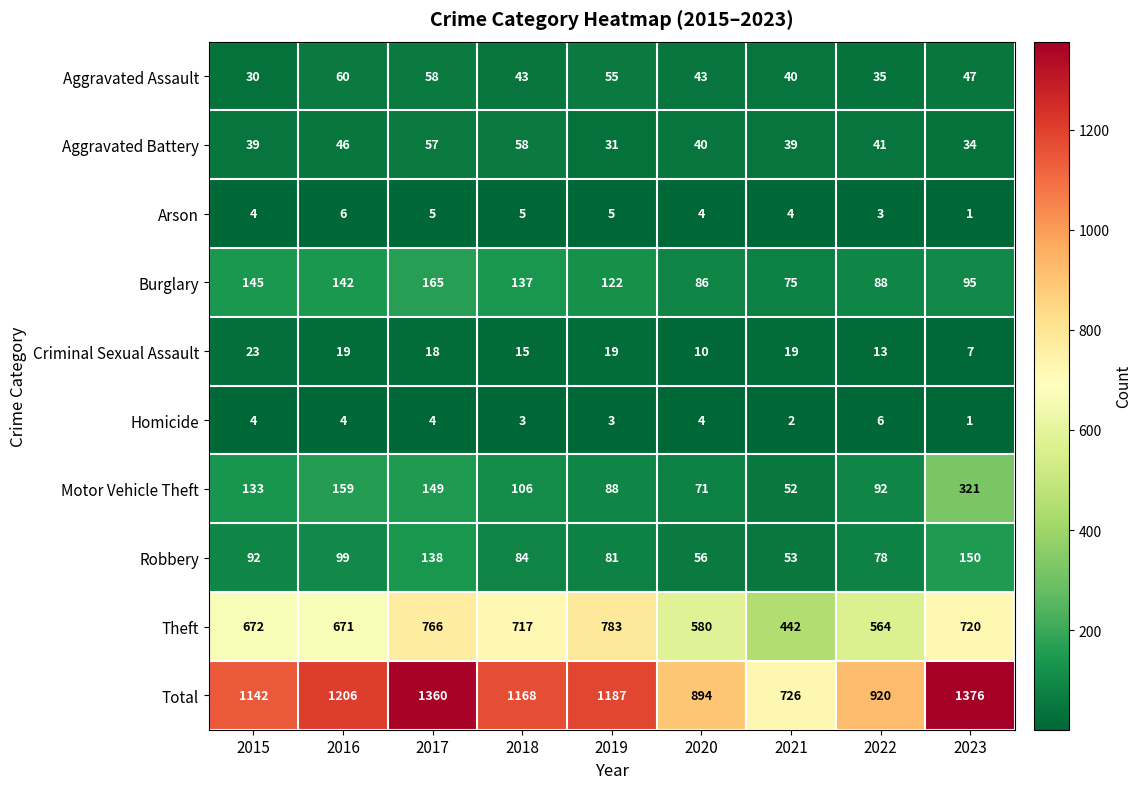

What is the difference between the maximum and minimum values in the Aggravated Assault series?

30